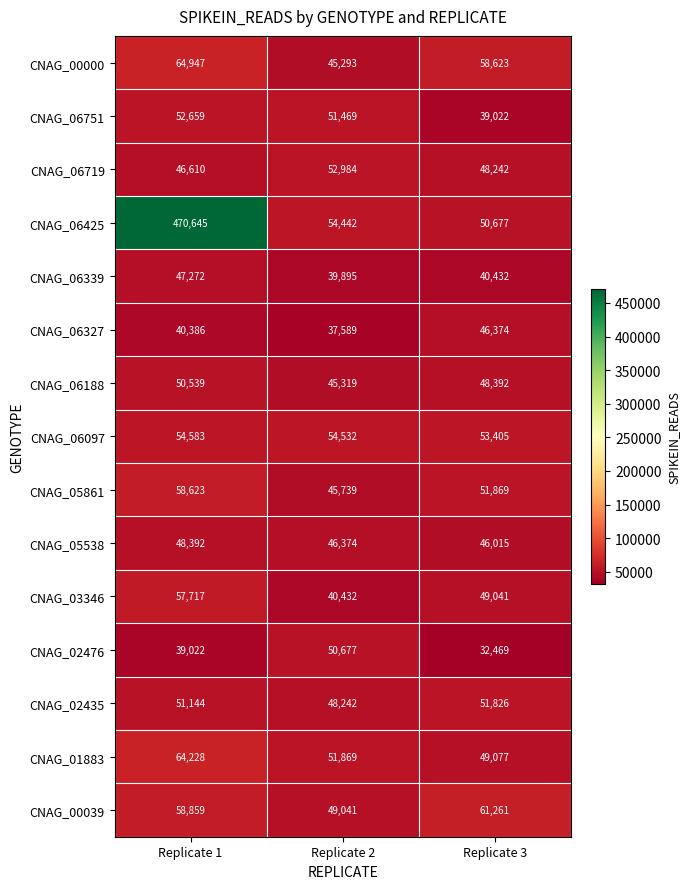

What is the sum of all CNAG_06425 values?

575764